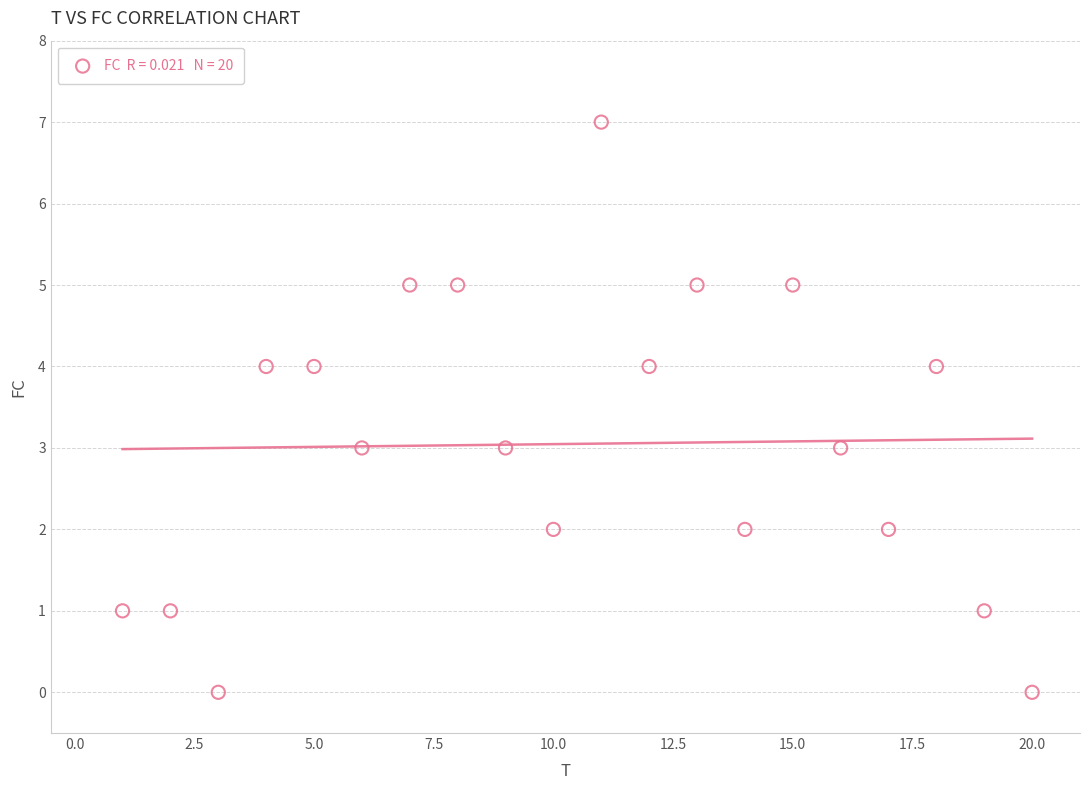

What is the range of Y values (max minus min)?

7